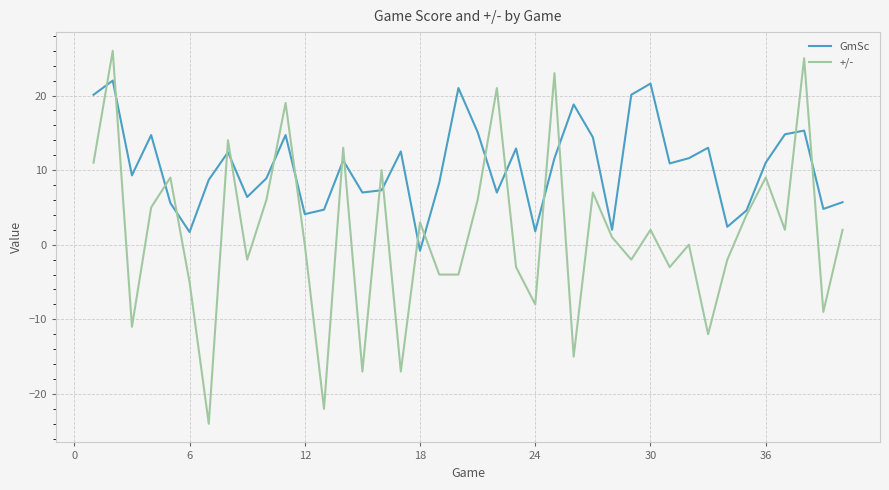

List the series in order of their peak value, lowest first.

GmSc, +/-